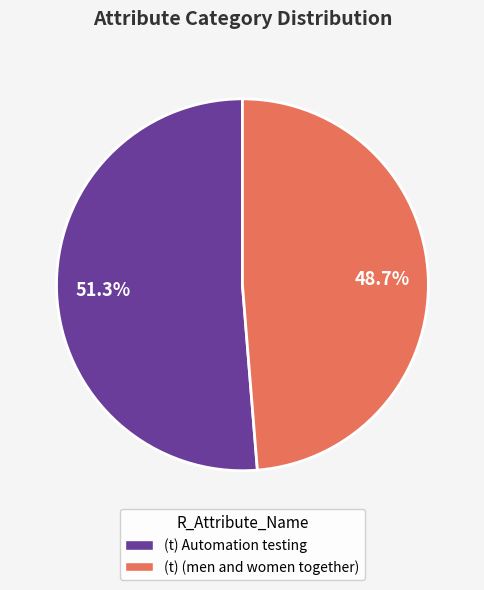

To the nearest percent, what is the combined percentage of (t) Automation testing and (t) (men and women together)?

100%